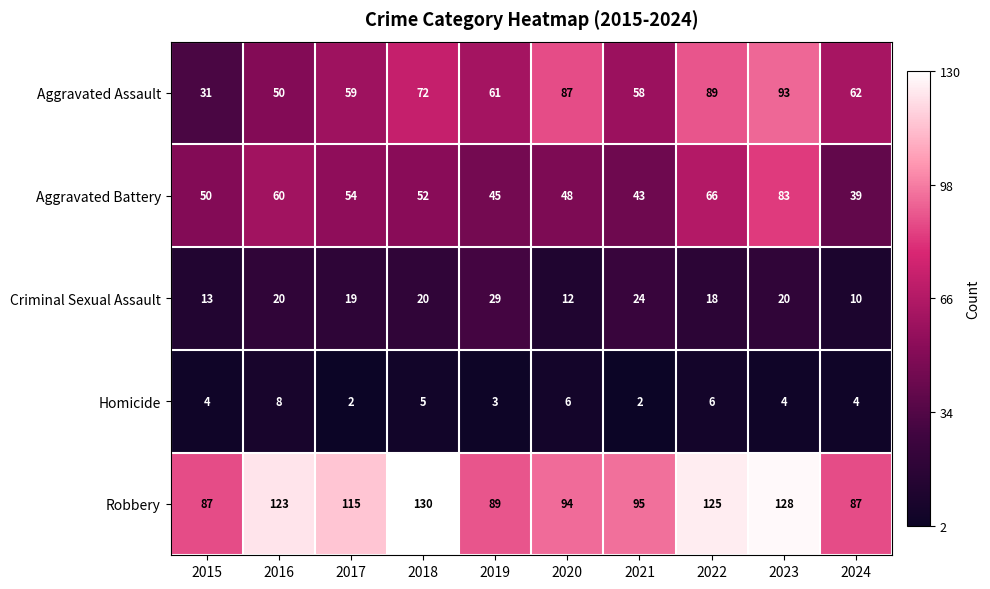

How many data points does each series have?

10